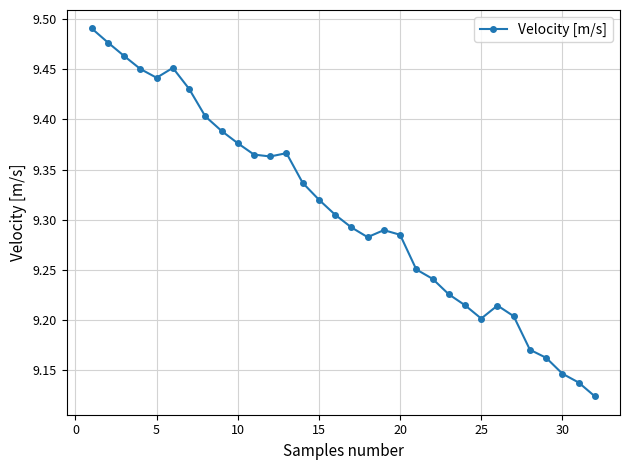

How many data points does each series have?

32